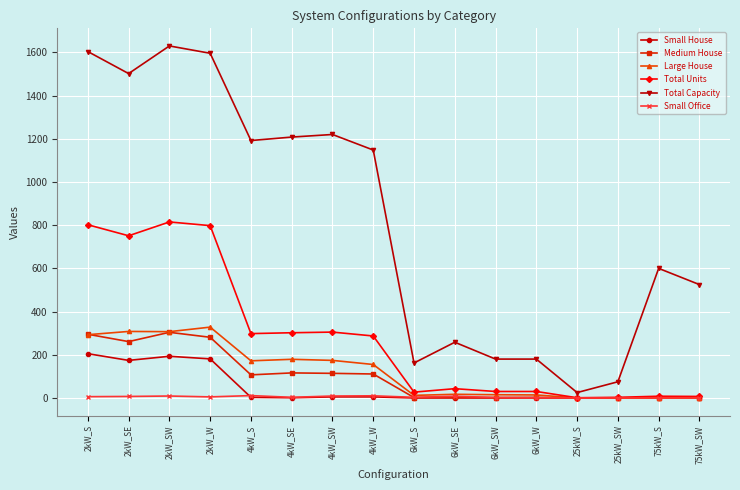

What is the value of the Total Capacity point at the 13th from the left?

25